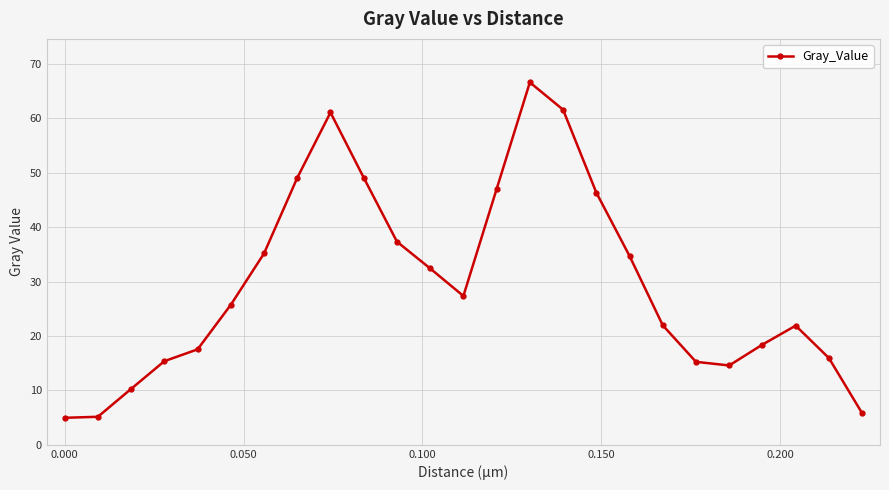

How many points are higher than both their immediate neighbors (excluding endpoints)?

3